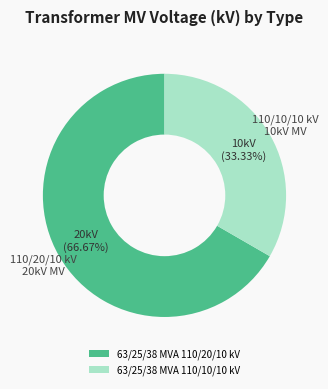

How many slices are in this pie chart?

2